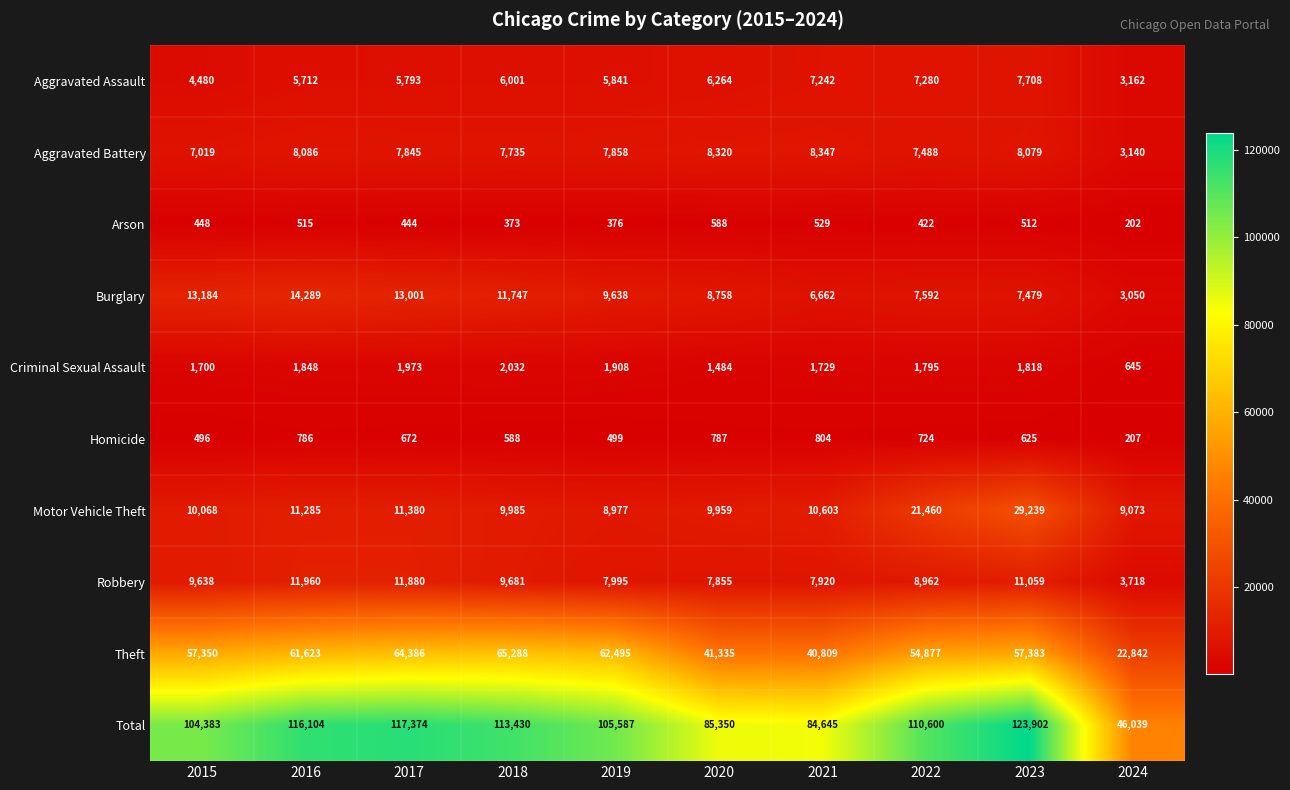

Where does the Motor Vehicle Theft series first go above 10603?

2016